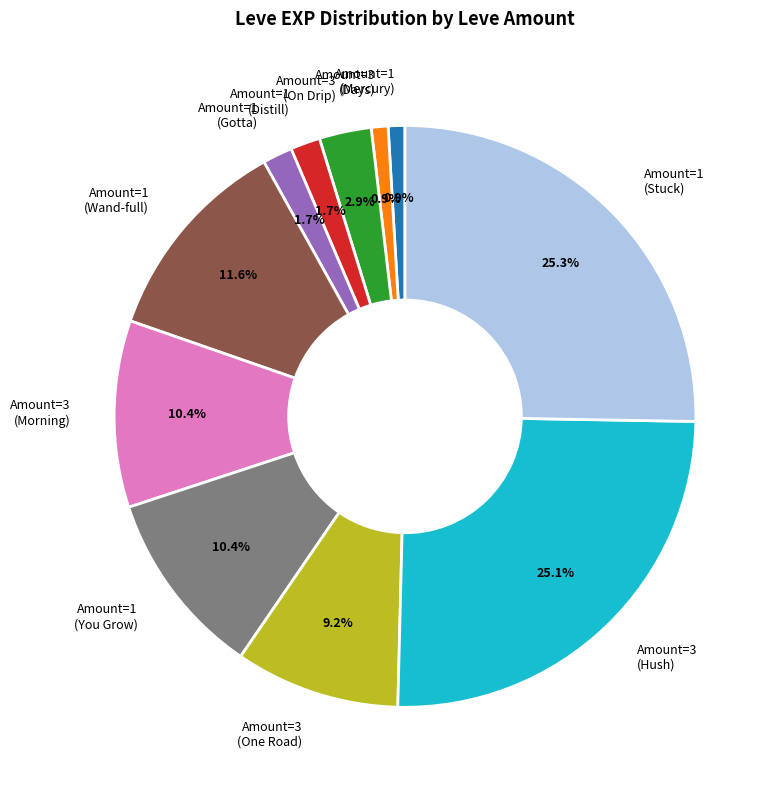

Is Amount=1 (Distill) the majority of the pie?

No